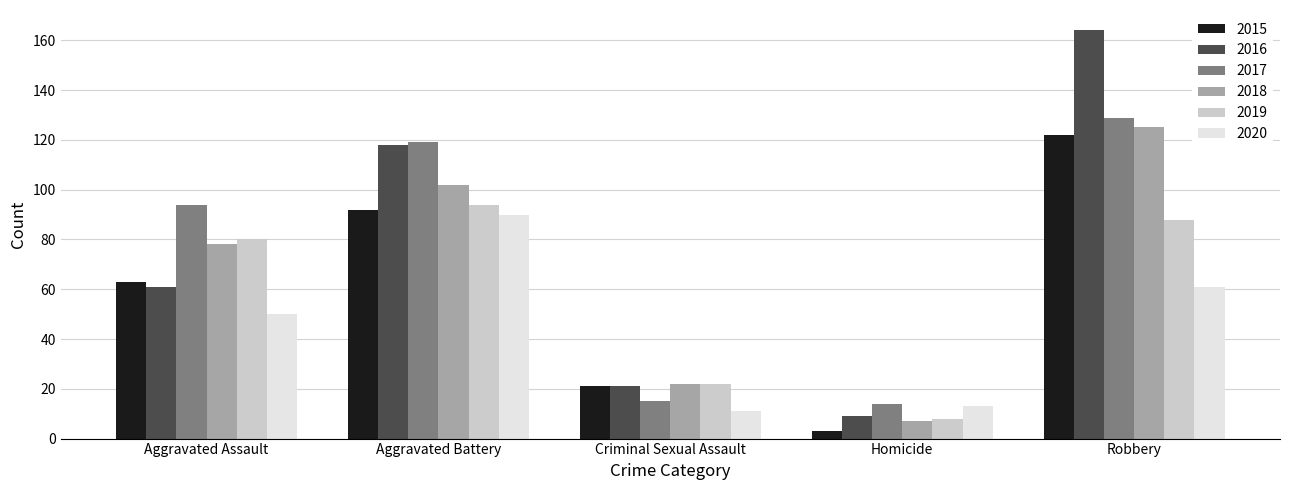

Is the value of 2018 at Homicide greater than the value of 2016 at Homicide?

No